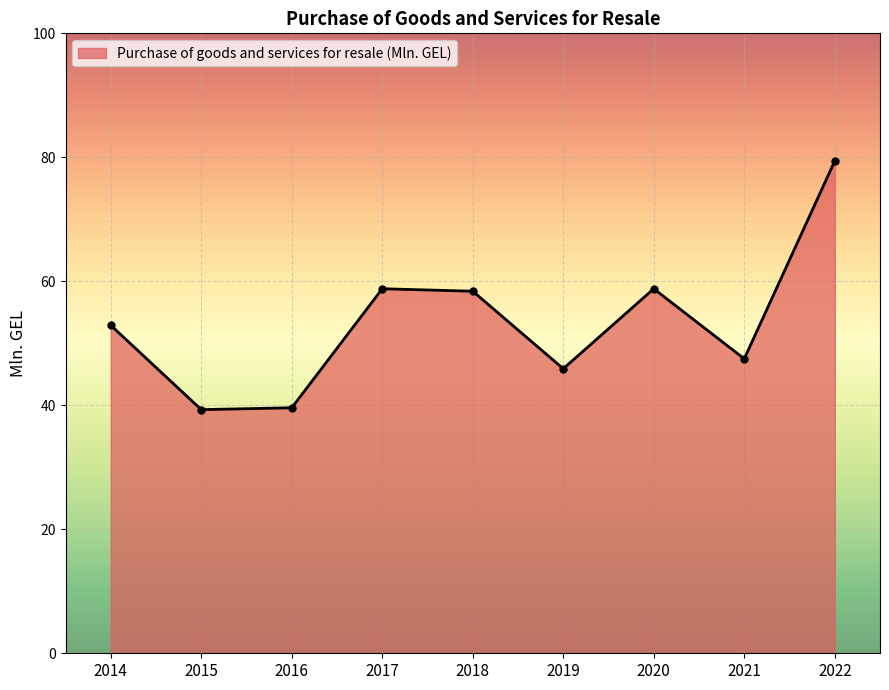

How many data points are less than 52?

4